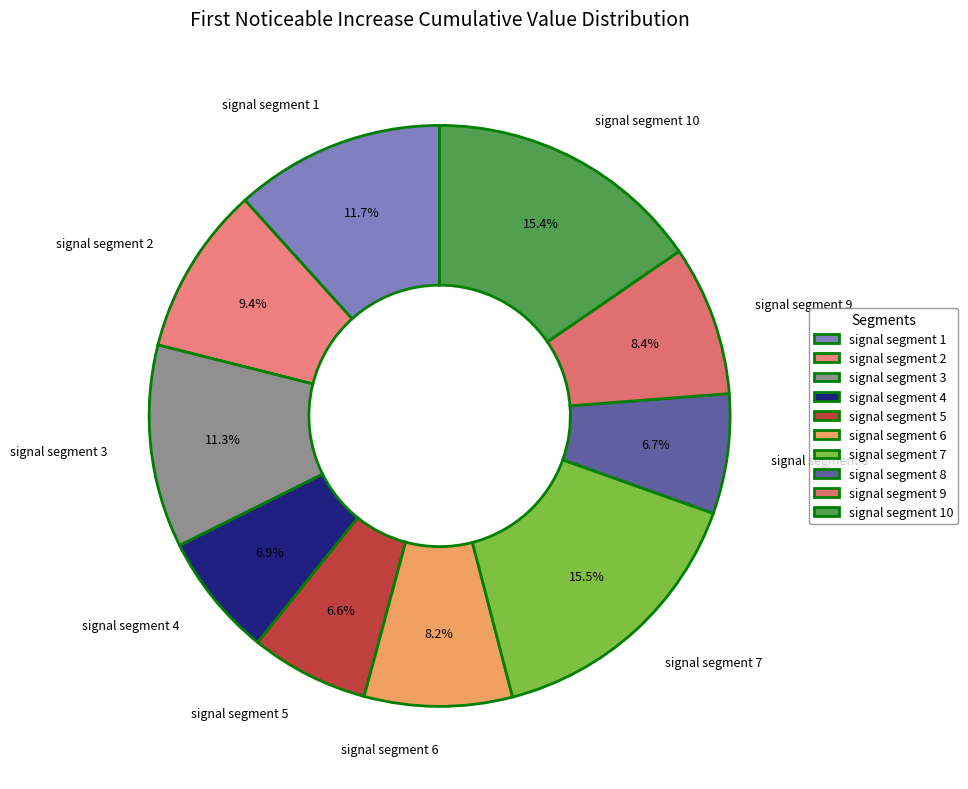

Between signal segment 1 and signal segment 6, which is larger?

signal segment 1